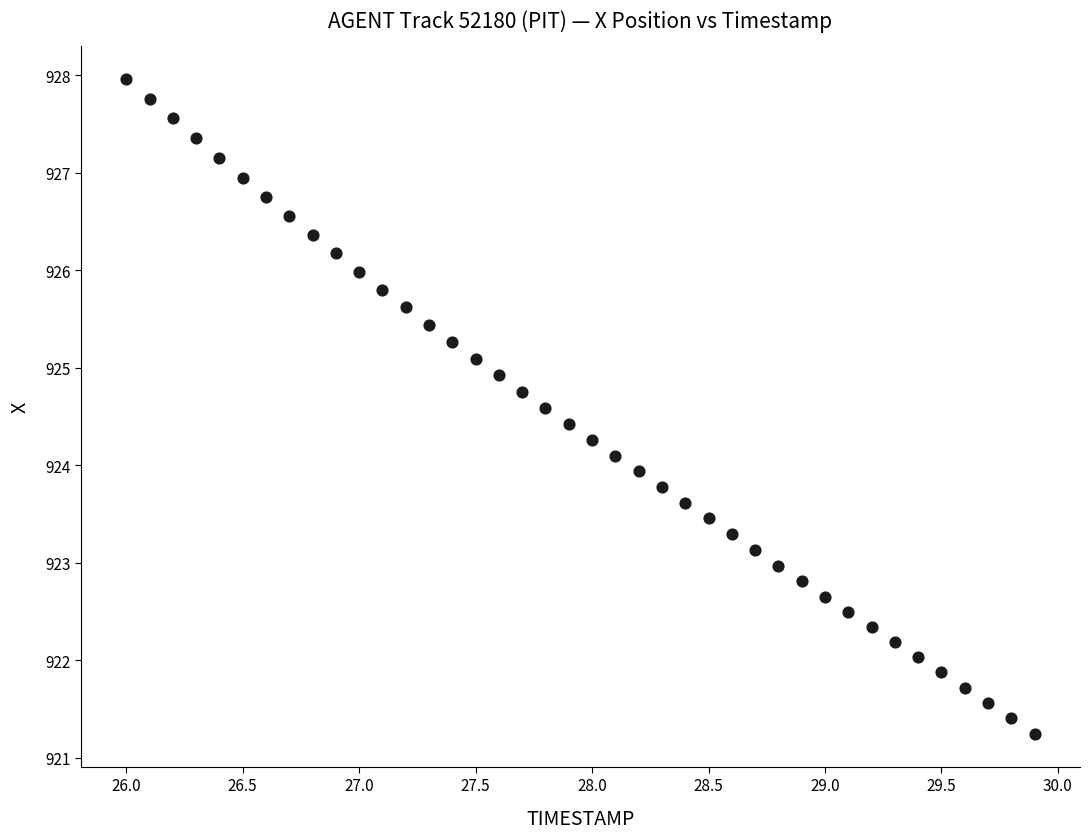

What is the range of Y values (max minus min)?

6.7